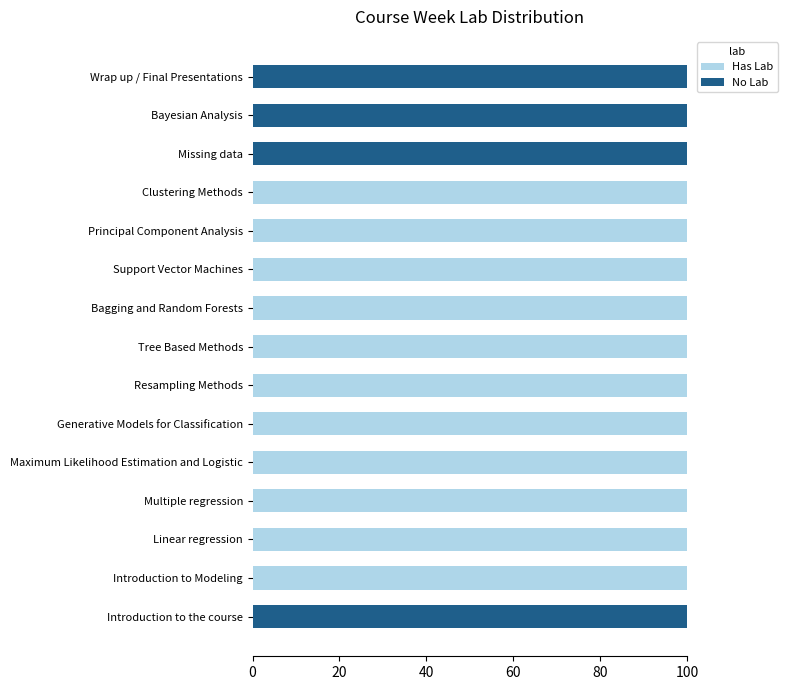

The value of Has Lab at Support Vector Machines is 27. True or false?

False